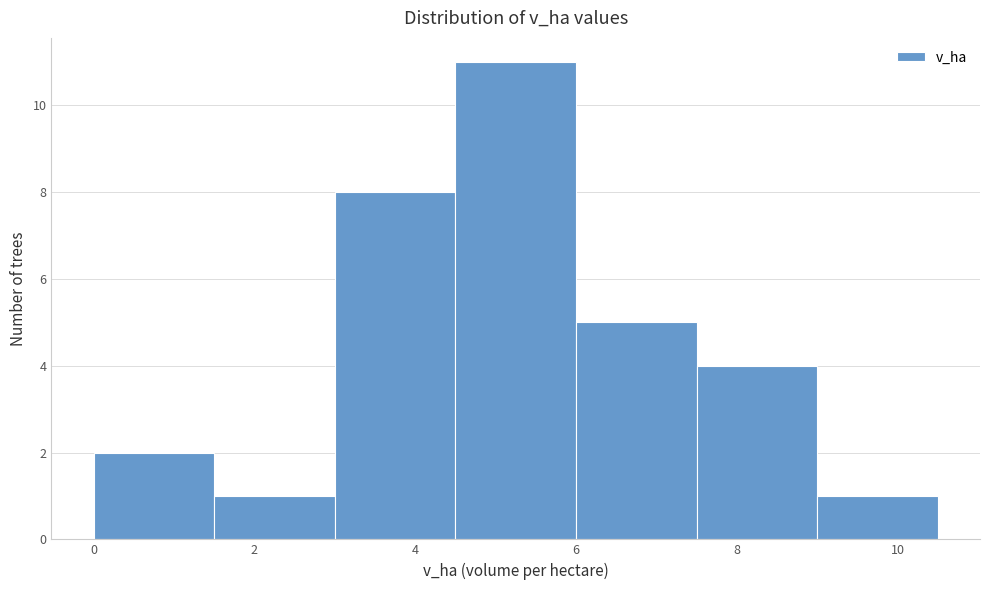

Reading left to right, list every bar in this chart as the range it spans on the x-axis followed by its height. Neither the bar edges nor the heights are printed on the chart, so give them approximately, as read against the axes.

0.0 to 1.5: 2
1.5 to 3.0: 1
3.0 to 4.5: 8
4.5 to 6.0: 11
6.0 to 7.5: 5
7.5 to 9.0: 4
9.0 to 10.5: 1